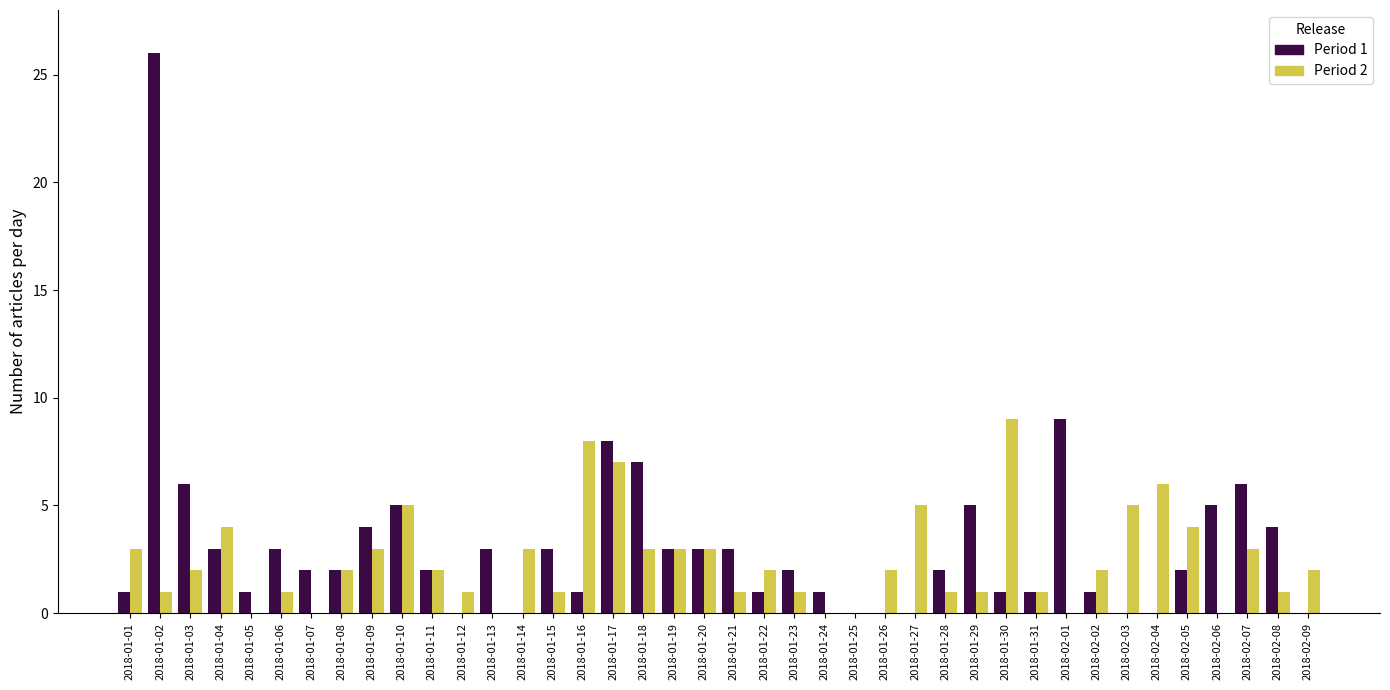

What is the total value across all series at 2018-01-14?

3